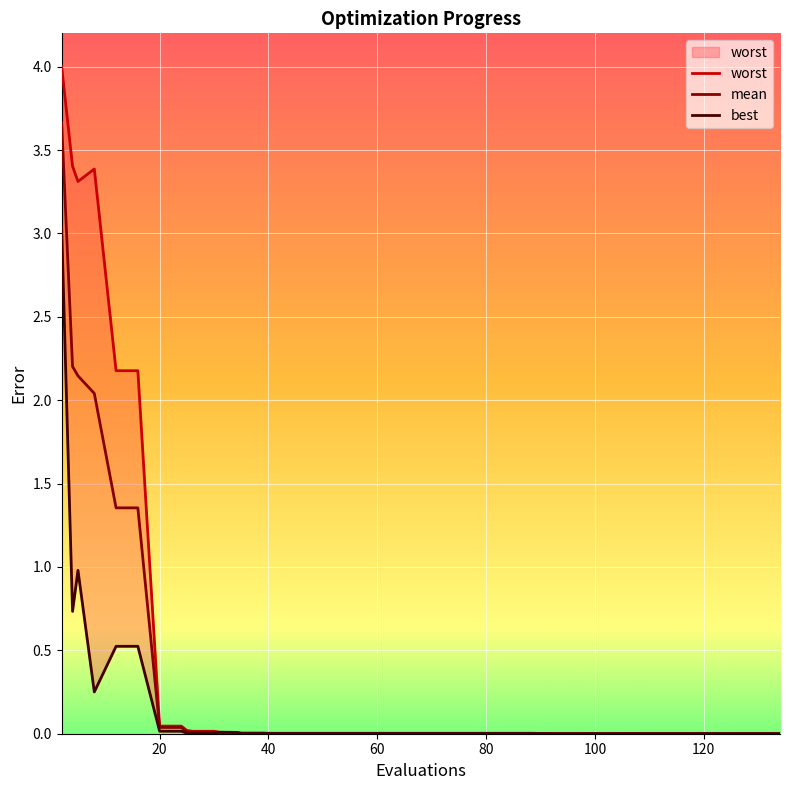

Which series has the largest total across all categories?

worst